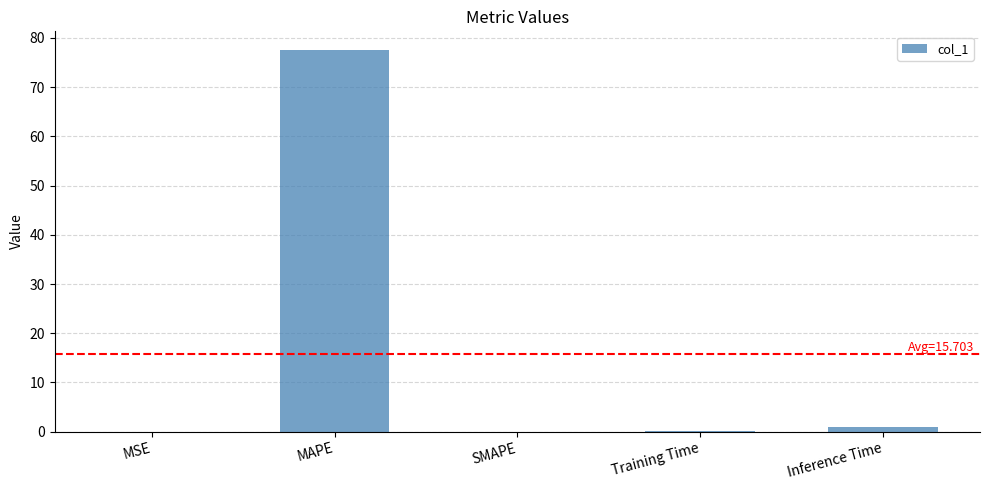

What is the greatest value displayed?

77.5